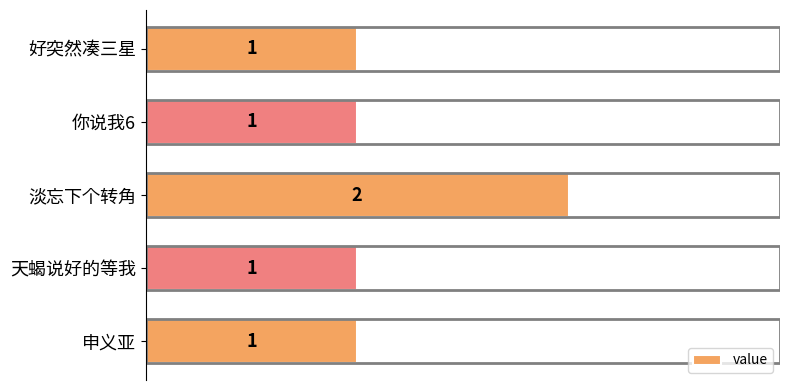

What is the value of the 5th bar from the top?

1